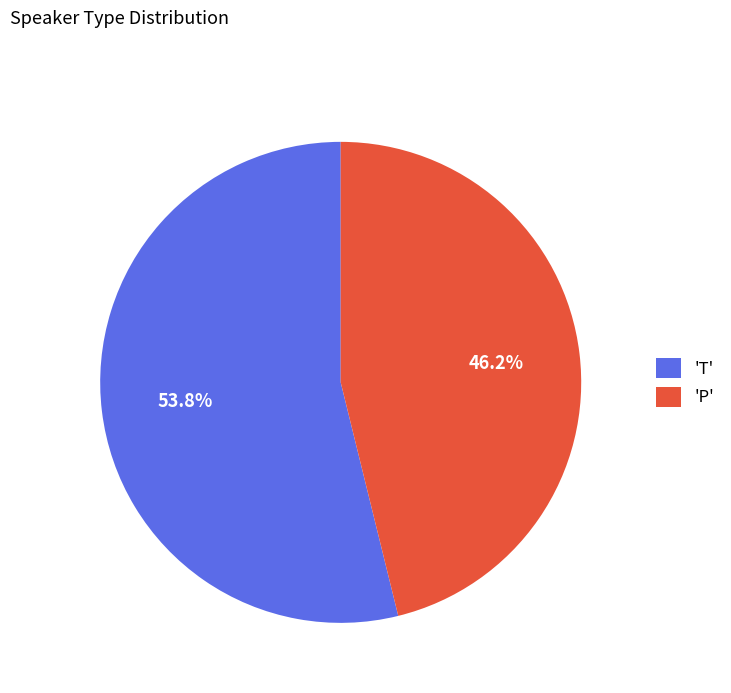

Between 'T' and 'P', which is larger?

'T'